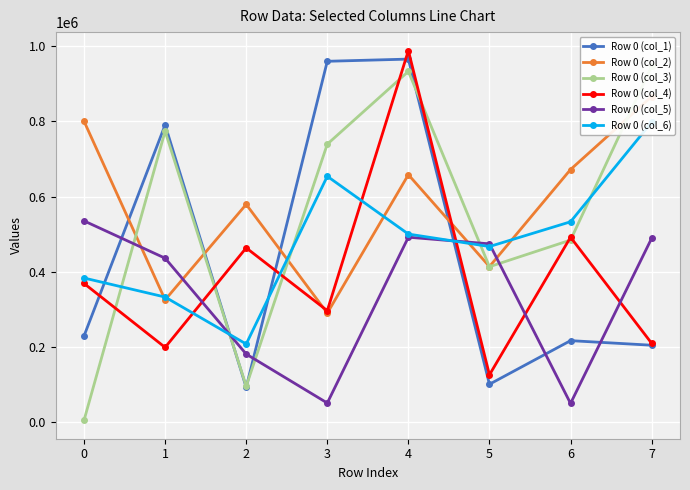

How many values in the Row 0 (col_4) series exceed 368479?

3